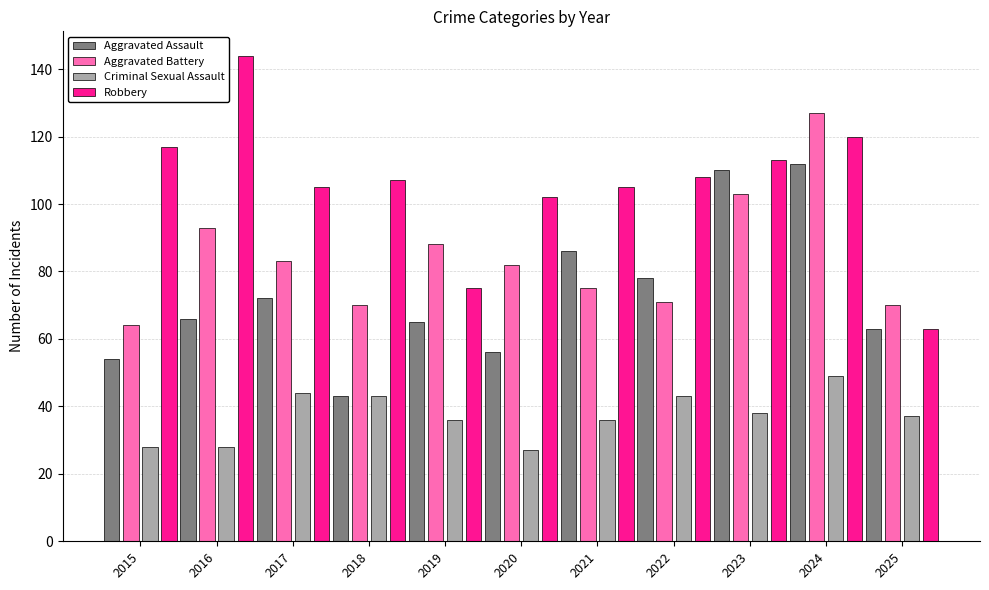

The Criminal Sexual Assault series shows 44 at 2017. True or false?

True